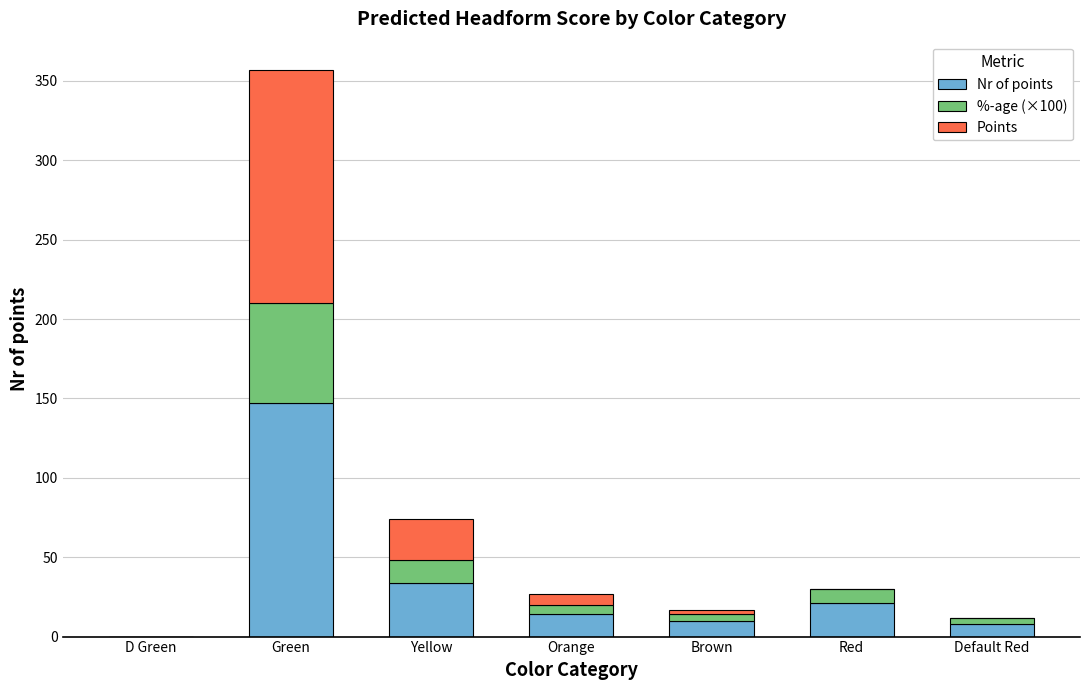

Reading left to right, list the values for the Nr of points series.

D Green=0.0	Green=147.0	Yellow=34.0	Orange=14.0	Brown=10.0	Red=21.0	Default Red=8.0